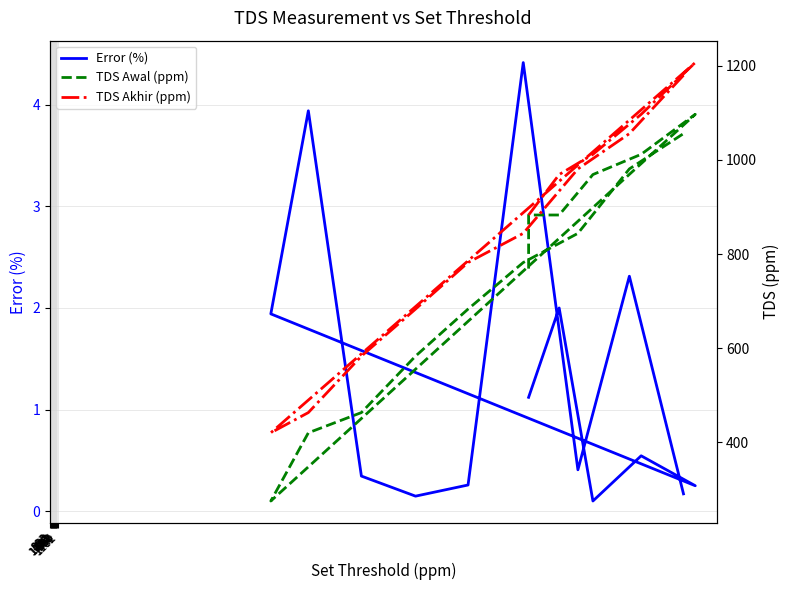

True or false: TDS Akhir (ppm) and TDS Awal (ppm) cross at least once.

False